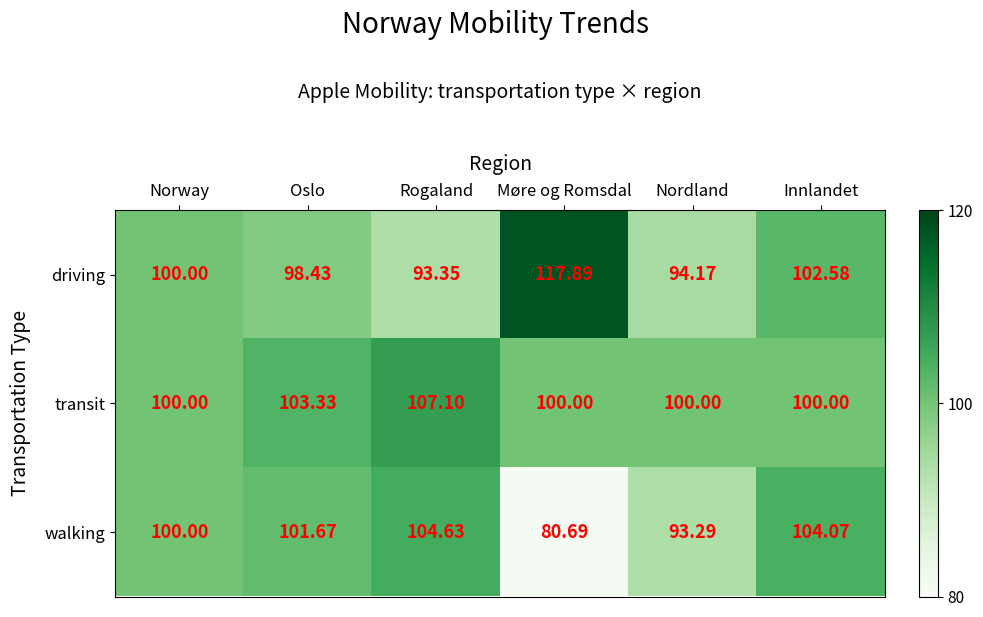

Rank the categories by walking value from highest to lowest.

Rogaland, Innlandet, Oslo, Norway, Nordland, Møre og Romsdal